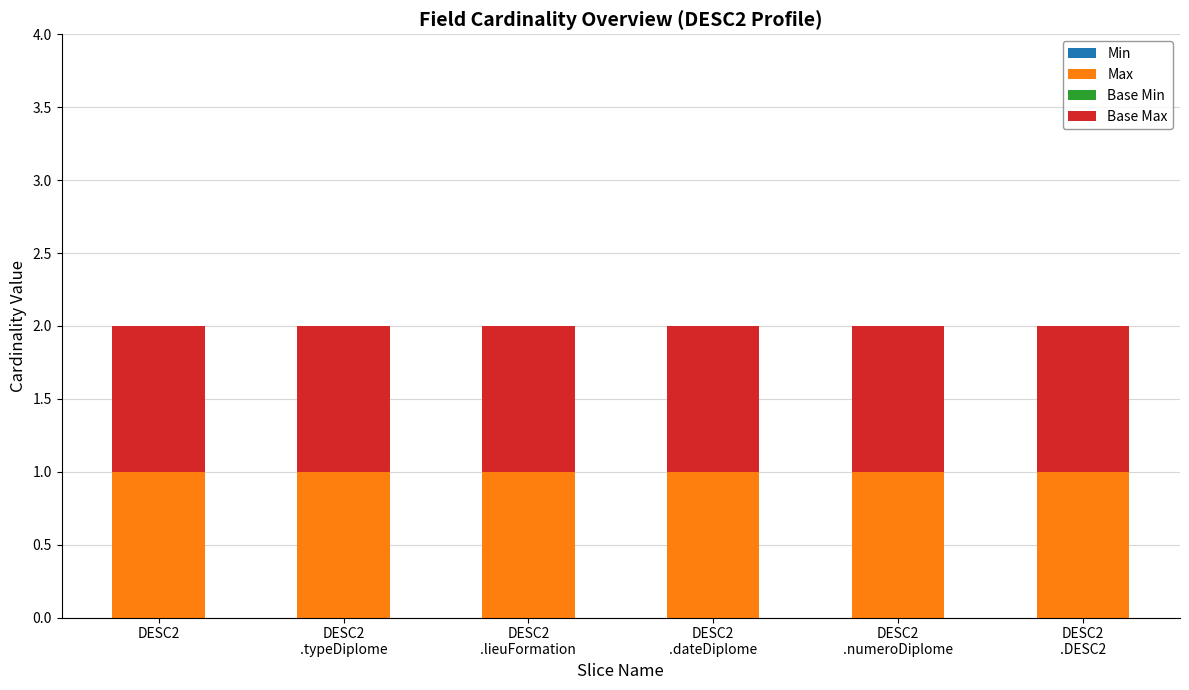

Reading left to right, list all the values displayed in this chart.

Min: 0	0	0	0	0	0
Max: 1	1	1	1	1	1
Base Min: 0	0	0	0	0	0
Base Max: 1	1	1	1	1	1